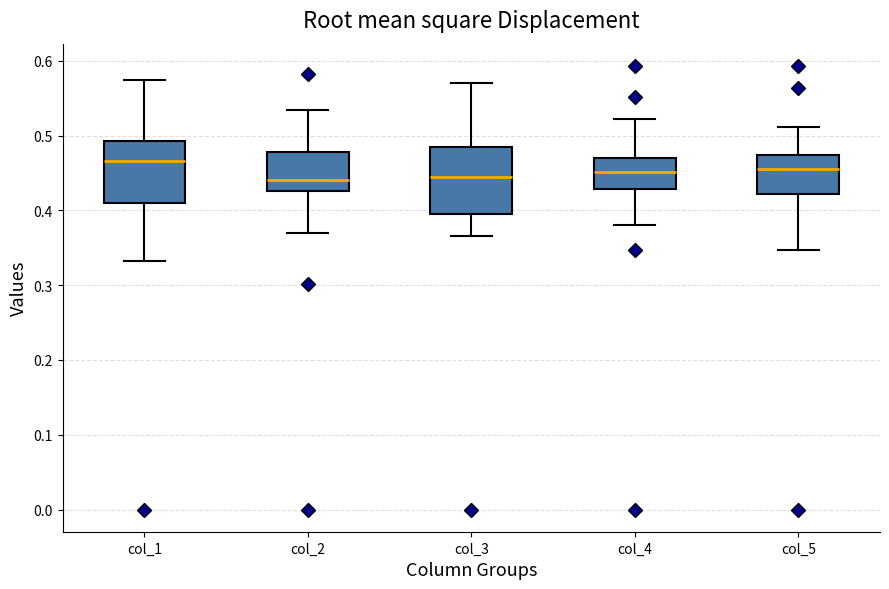

Reading left to right, transcribe this box plot: for each box, give where its median line is, the range the box spans, and where its two whiskers end, as read against the y-axis. The values are not printed on the chart, so give them approximately, as read against the axis.

col_1: median 0.47, box 0.41 to 0.49, whiskers 0.33 to 0.57
col_2: median 0.44, box 0.43 to 0.48, whiskers 0.37 to 0.53
col_3: median 0.44, box 0.40 to 0.49, whiskers 0.37 to 0.57
col_4: median 0.45, box 0.43 to 0.47, whiskers 0.38 to 0.52
col_5: median 0.46, box 0.42 to 0.47, whiskers 0.35 to 0.51